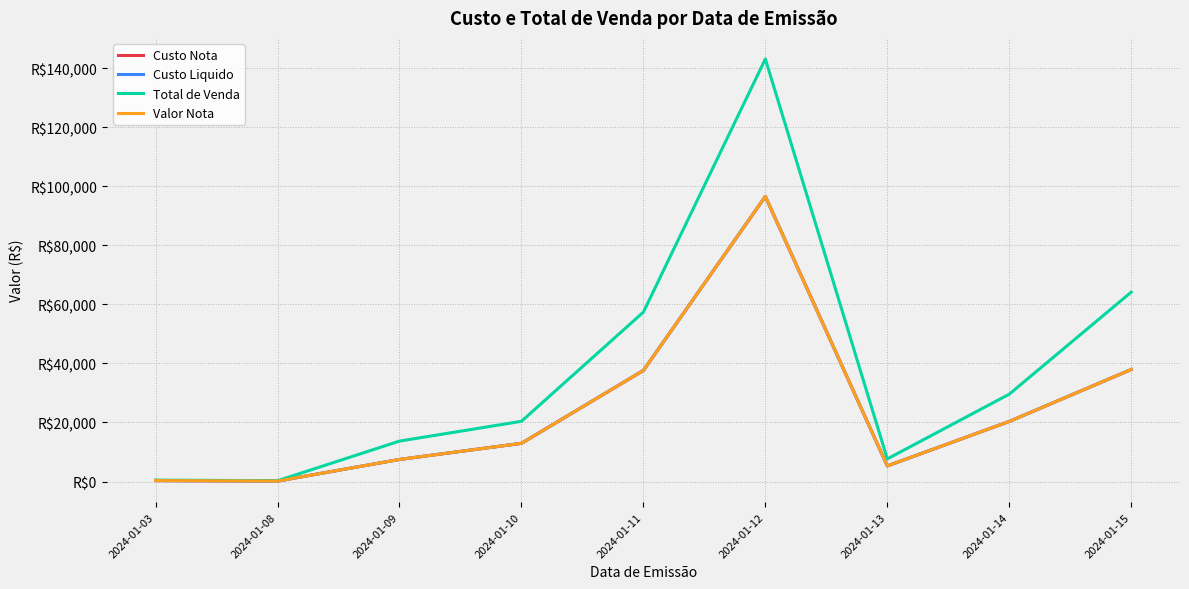

Does the chart have visible grid lines?

Yes